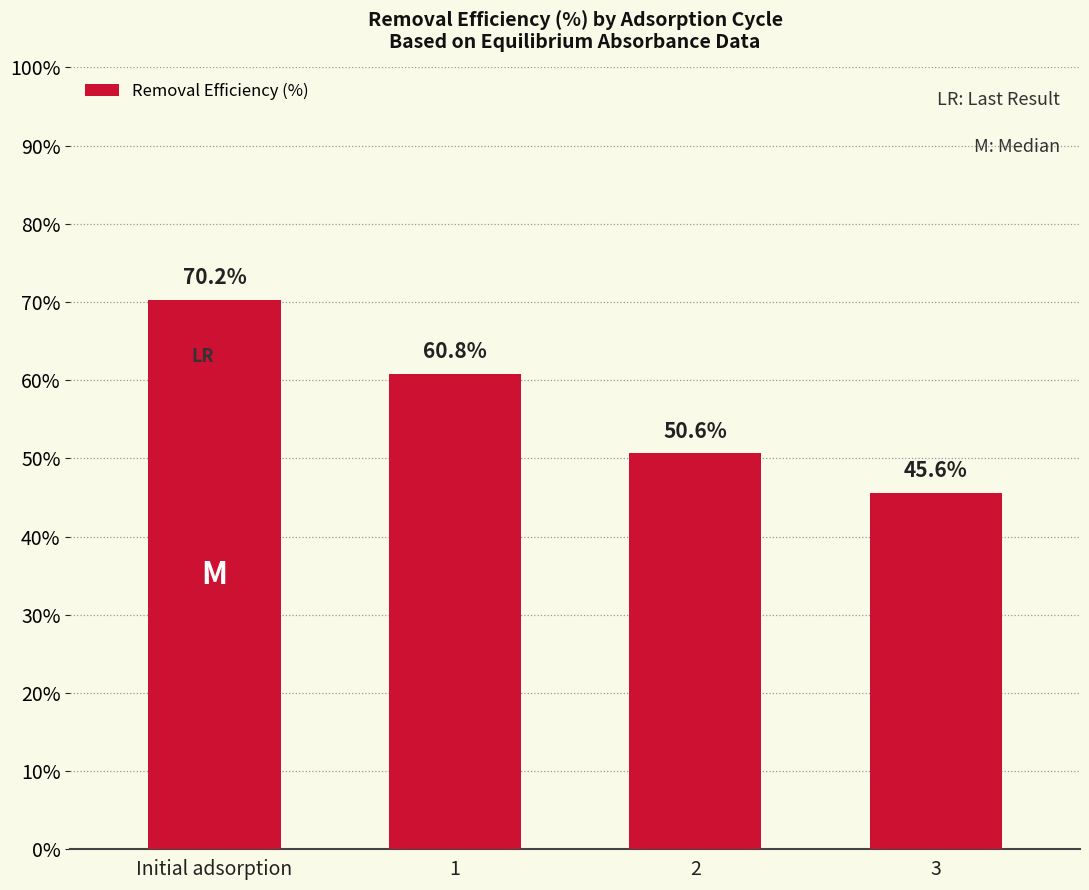

How many bars are there in total?

4